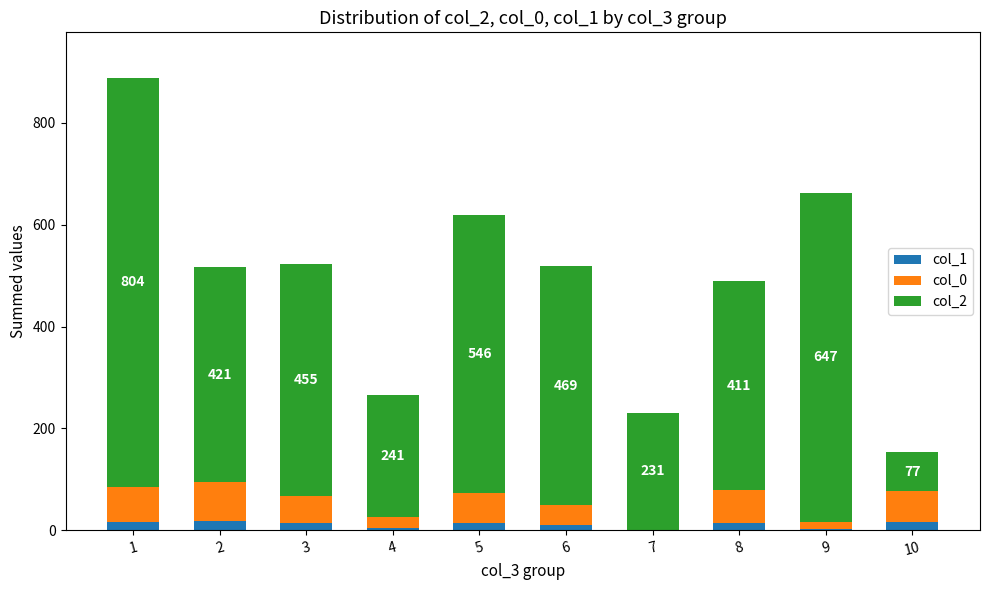

Which series has the largest total across all categories?

col_2